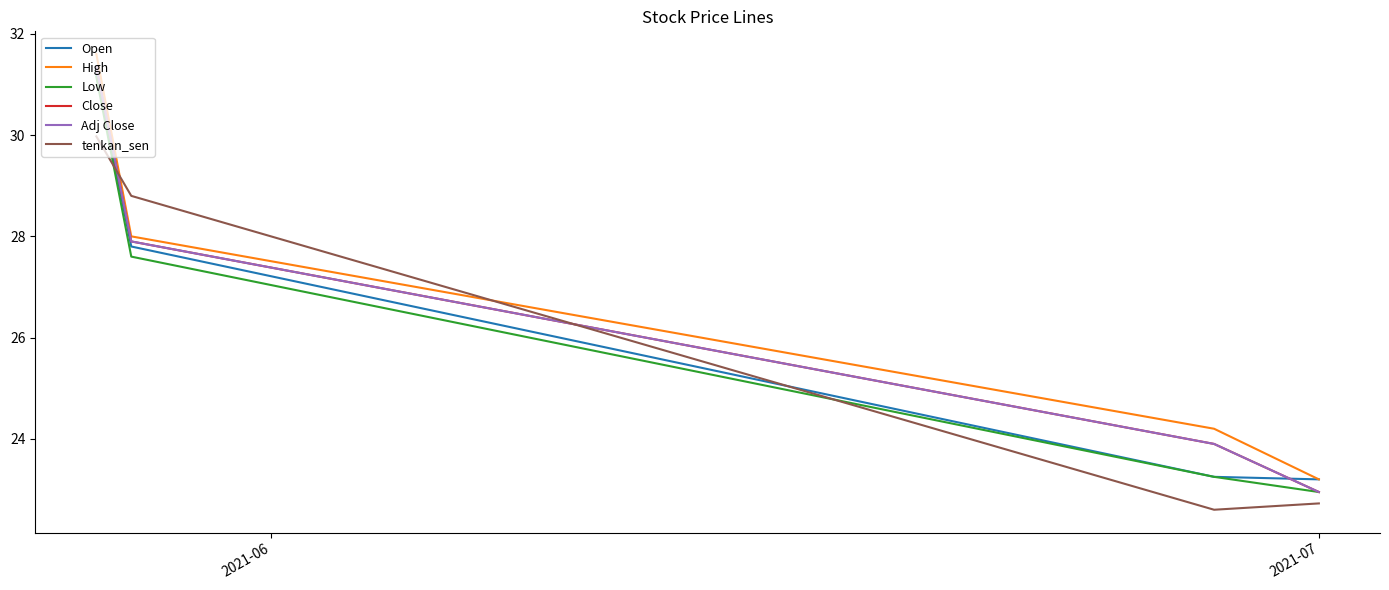

Is this an area chart (filled region under the line)?

No